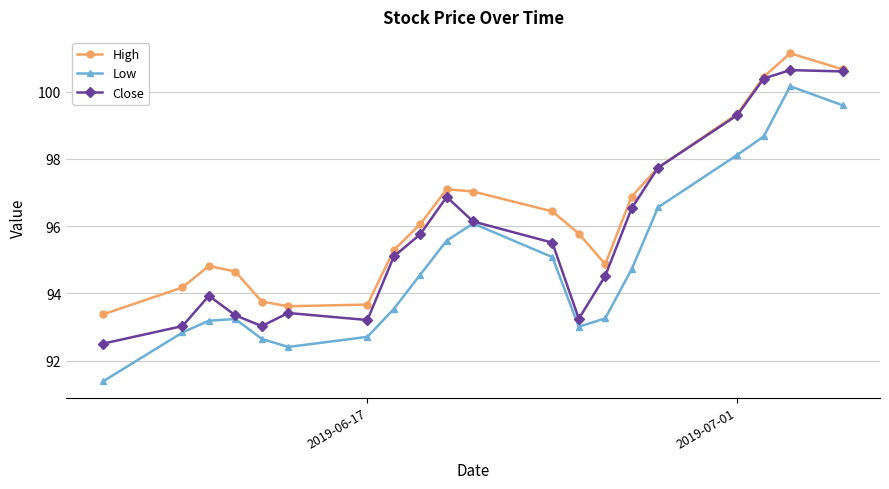

Rank the series by their maximum value, from lowest to highest.

Low, Close, High